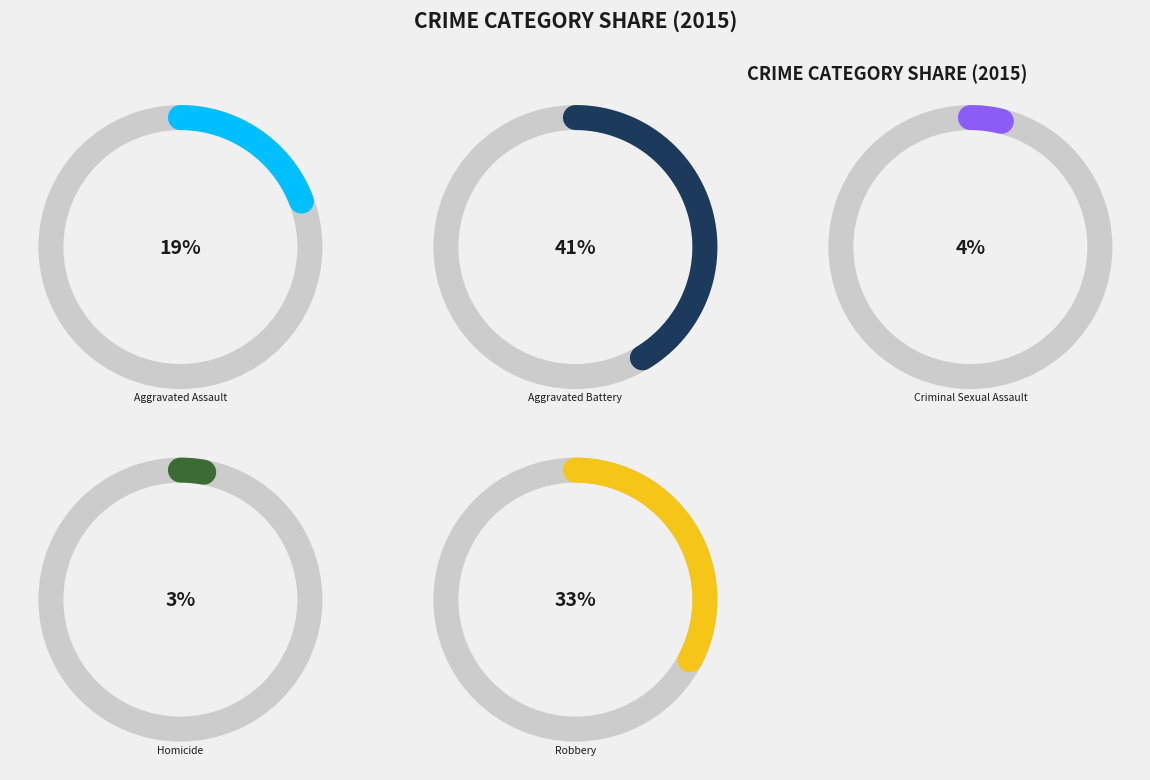

Count the number of slices in the pie.

5